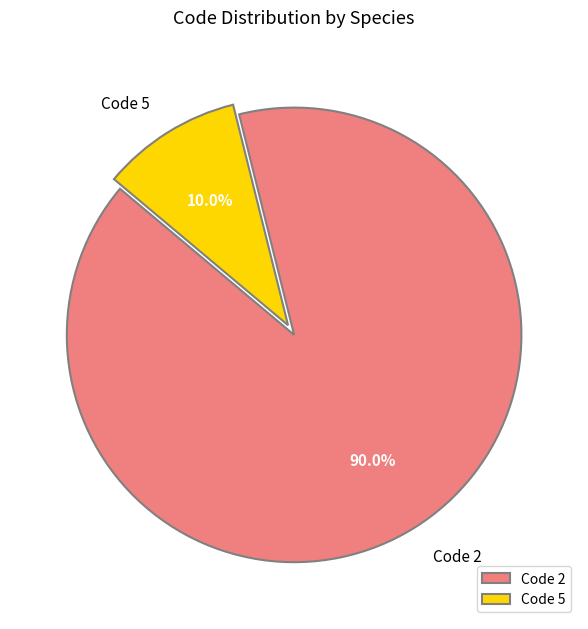

Which slice is the smallest?

Code 5